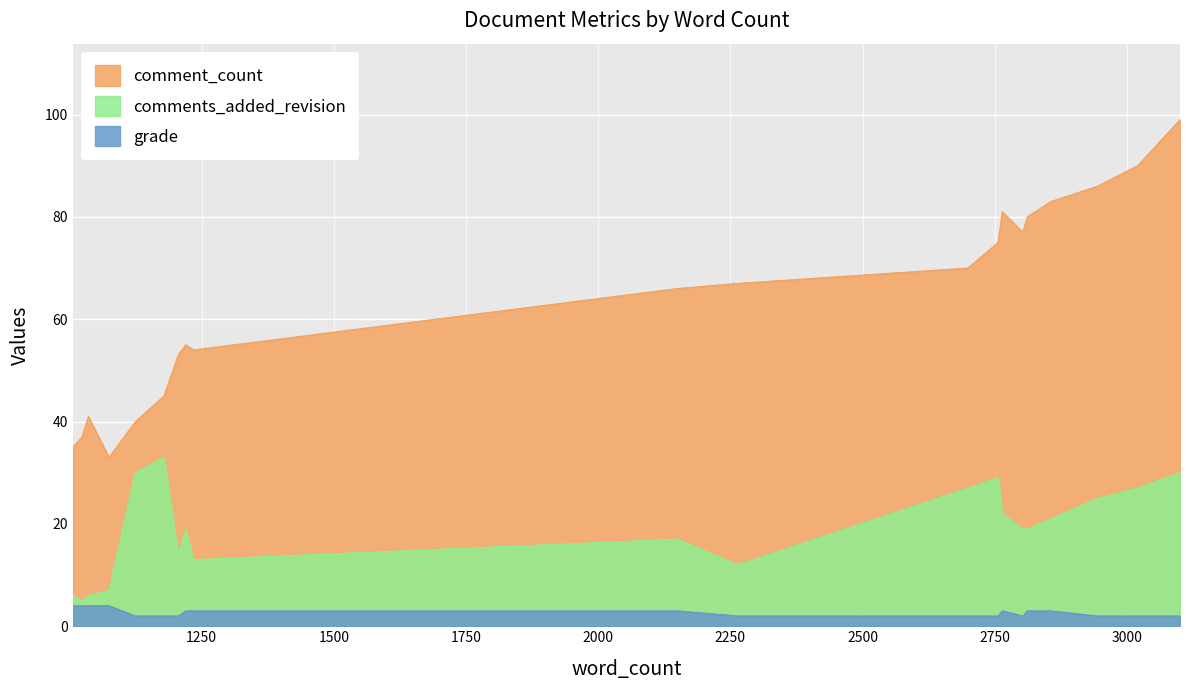

How many data points in grade are above 3?

4